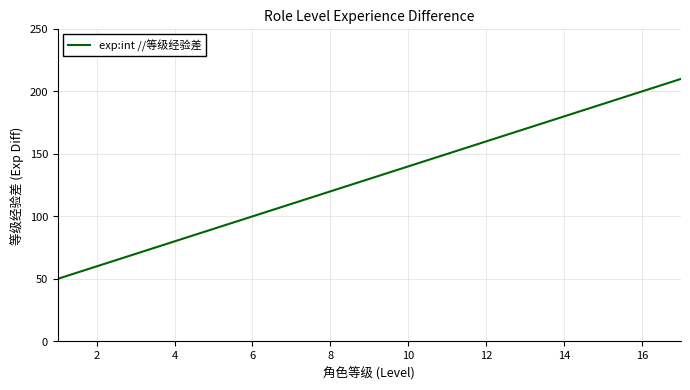

Reading left to right, list all the values displayed in this chart.

50	60	70	80	90	100	110	120	130	140	150	160	170	180	190	200	210